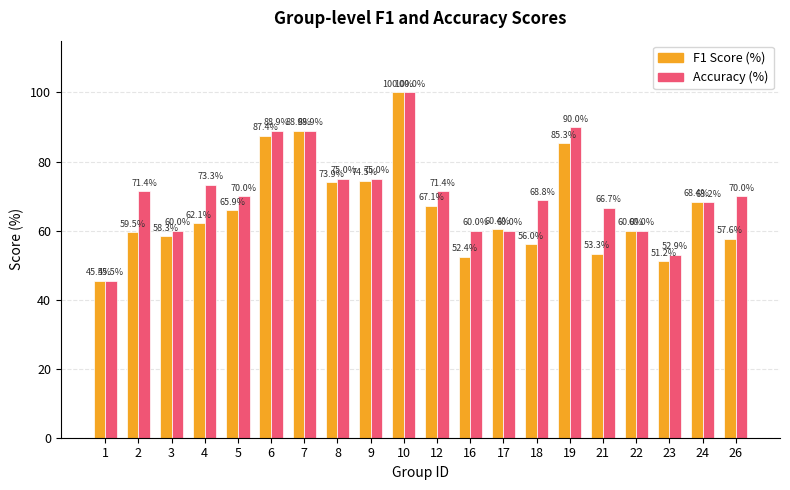

What is the value of the F1 Score (%) bar at the 10th from the left?

100.0